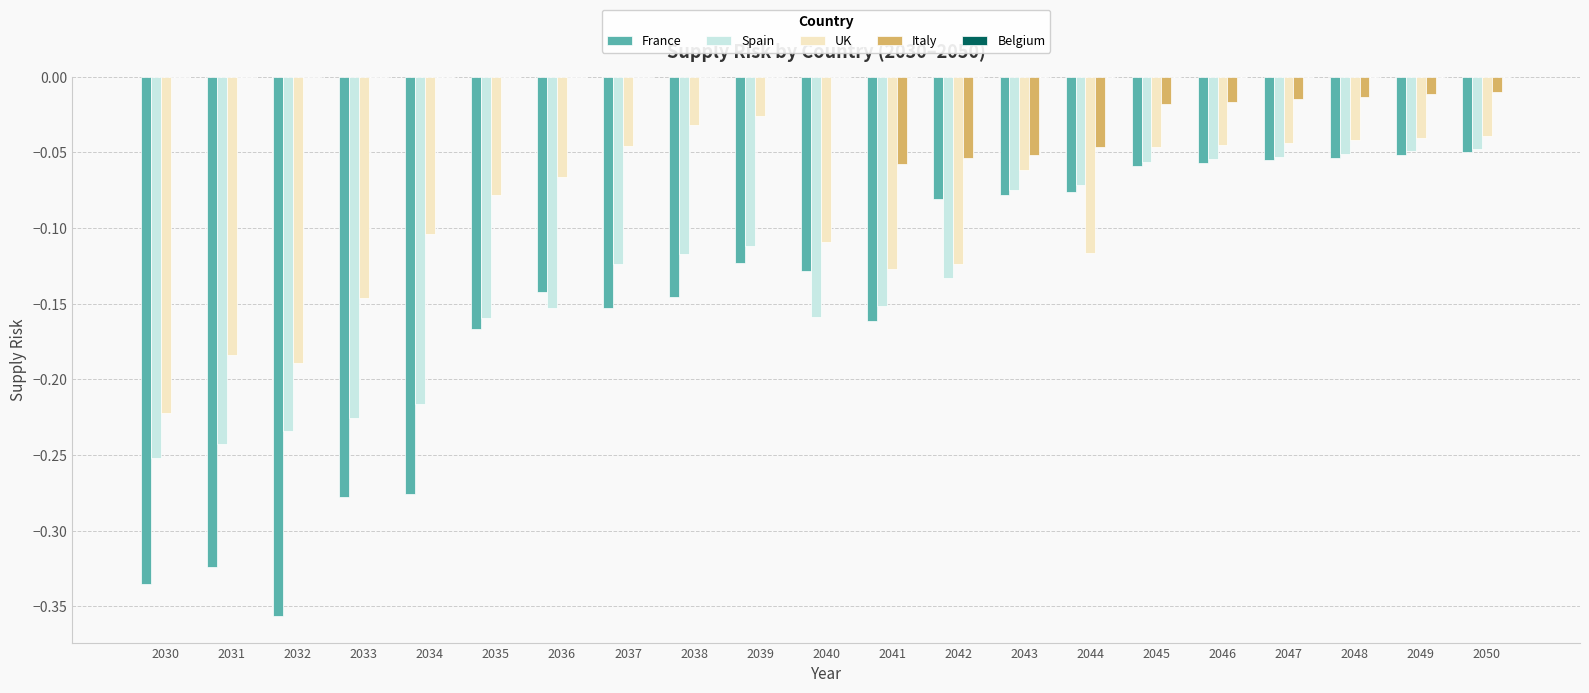

Is it true that France equals -0.5 at 2031?

False